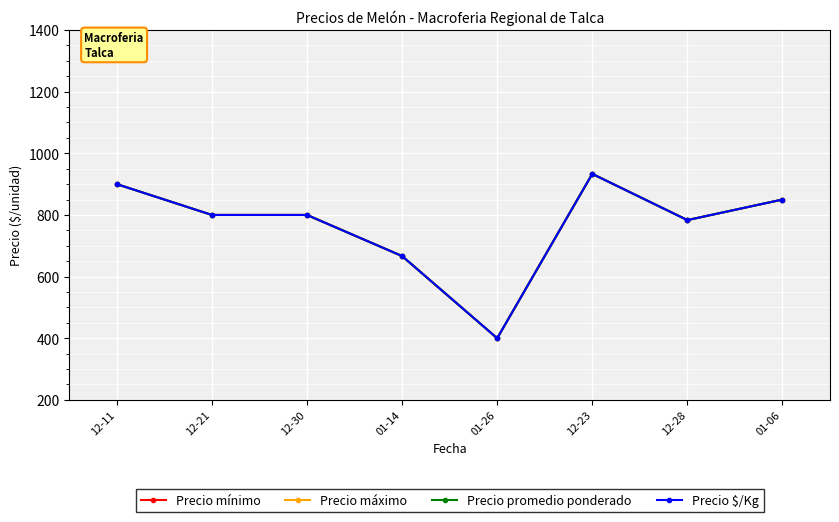

What is the minimum value for Precio $/Kg?

400.0